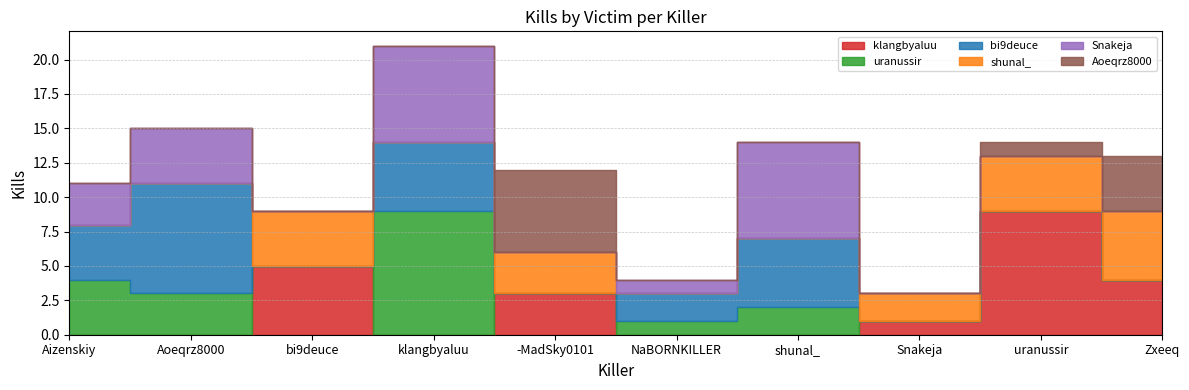

Reading left to right, extract all data points from this chart.

klangbyaluu: Aizenskiy=0	Aoeqrz8000=0	bi9deuce=5	klangbyaluu=0	-MadSky0101=3	NaBORNKILLER=0	shunal_=0	Snakeja=1	uranussir=9	Zxeeq=4
uranussir: Aizenskiy=4	Aoeqrz8000=3	bi9deuce=0	klangbyaluu=9	-MadSky0101=0	NaBORNKILLER=1	shunal_=2	Snakeja=0	uranussir=0	Zxeeq=0
bi9deuce: Aizenskiy=4	Aoeqrz8000=8	bi9deuce=0	klangbyaluu=5	-MadSky0101=0	NaBORNKILLER=2	shunal_=5	Snakeja=0	uranussir=0	Zxeeq=0
shunal_: Aizenskiy=0	Aoeqrz8000=0	bi9deuce=4	klangbyaluu=0	-MadSky0101=3	NaBORNKILLER=0	shunal_=0	Snakeja=2	uranussir=4	Zxeeq=5
Snakeja: Aizenskiy=3	Aoeqrz8000=4	bi9deuce=0	klangbyaluu=7	-MadSky0101=0	NaBORNKILLER=1	shunal_=7	Snakeja=0	uranussir=0	Zxeeq=0
Aoeqrz8000: Aizenskiy=0	Aoeqrz8000=0	bi9deuce=0	klangbyaluu=0	-MadSky0101=6	NaBORNKILLER=0	shunal_=0	Snakeja=0	uranussir=1	Zxeeq=4